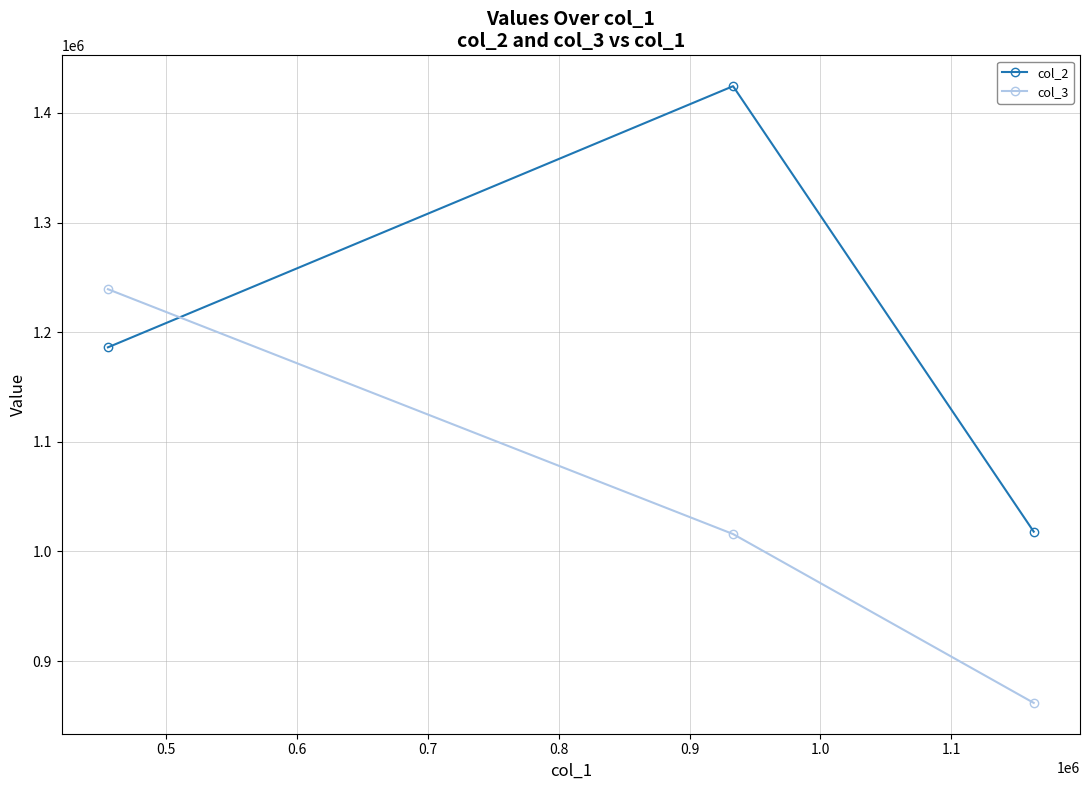

What is the value of the col_3 point at the 3rd from the left?

861905.0